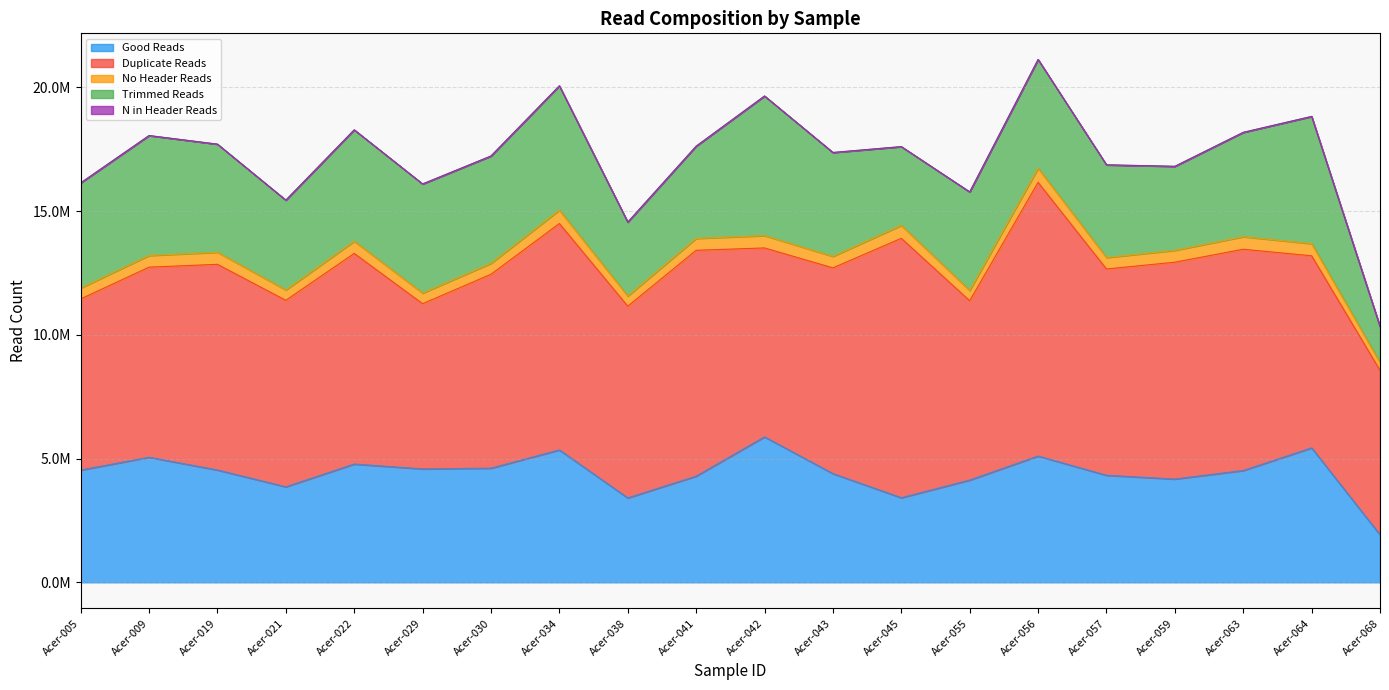

The Trimmed Reads series shows 1498499 at Acer-042. True or false?

False